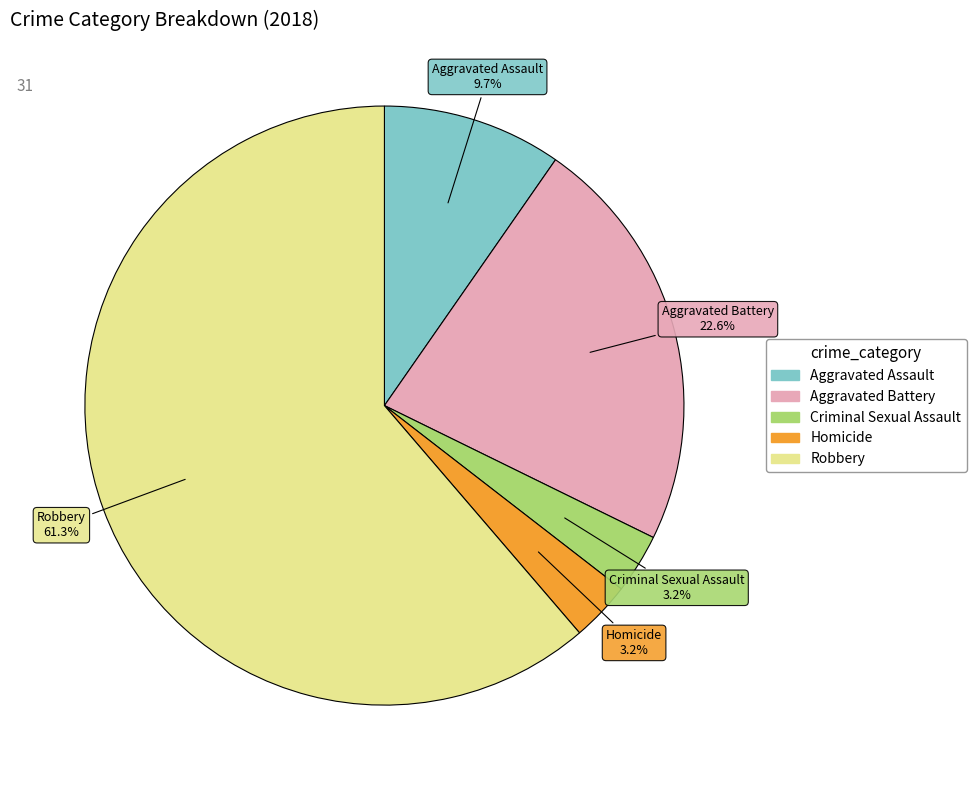

Which slice is the largest?

Robbery